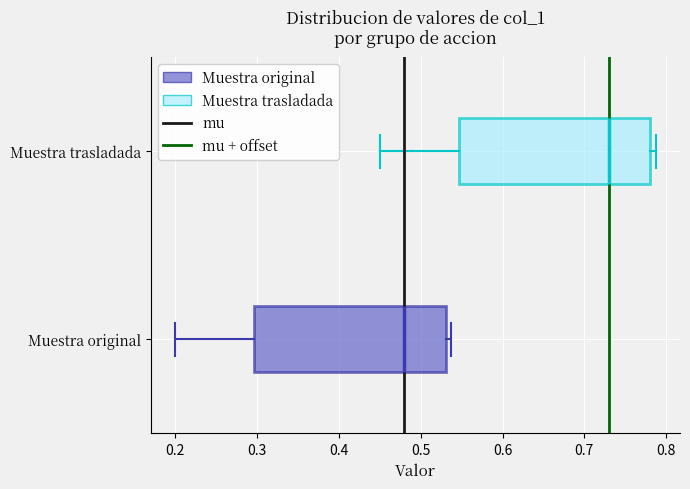

Which box has the furthest to the left median line?

Muestra original